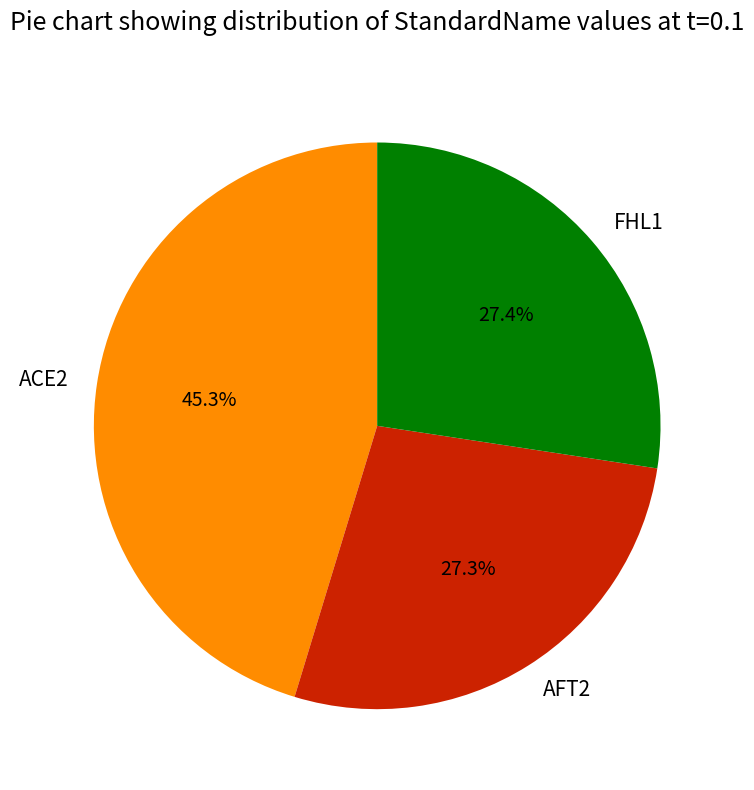

The FHL1 slice represents 27% of the pie. True or false?

True